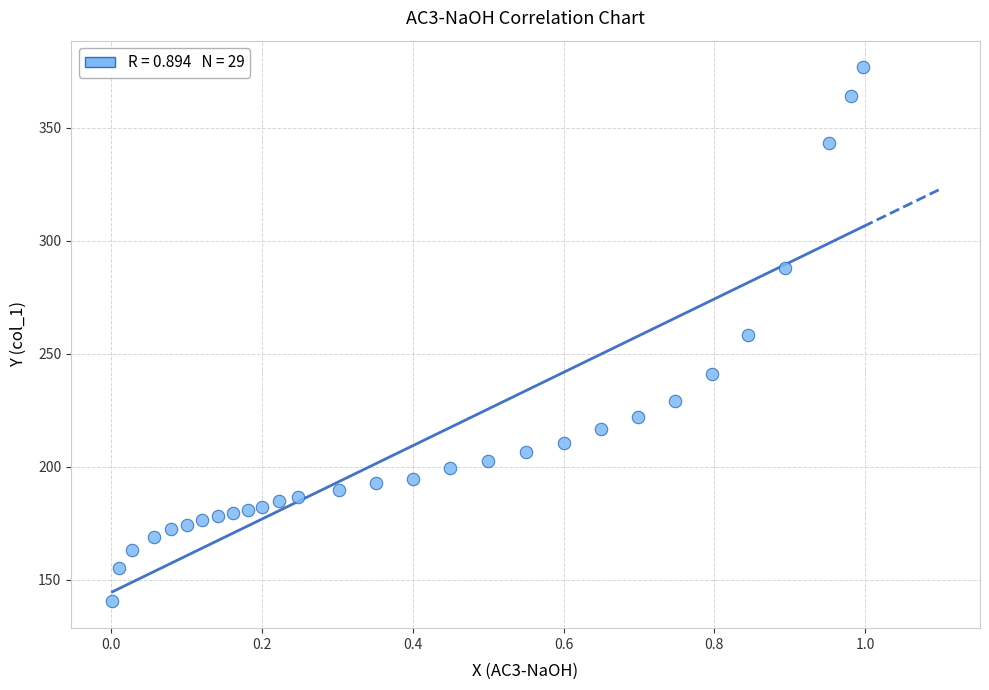

What is the range of Y values (max minus min)?

236.3